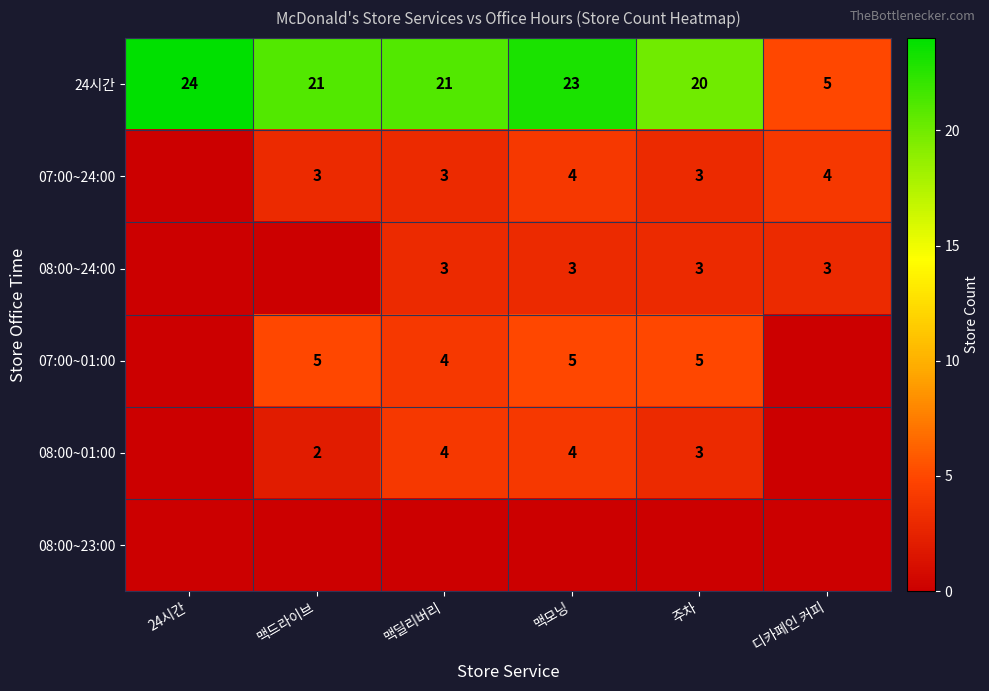

What is the difference between the maximum and second lowest values in the 24시간 series?

4